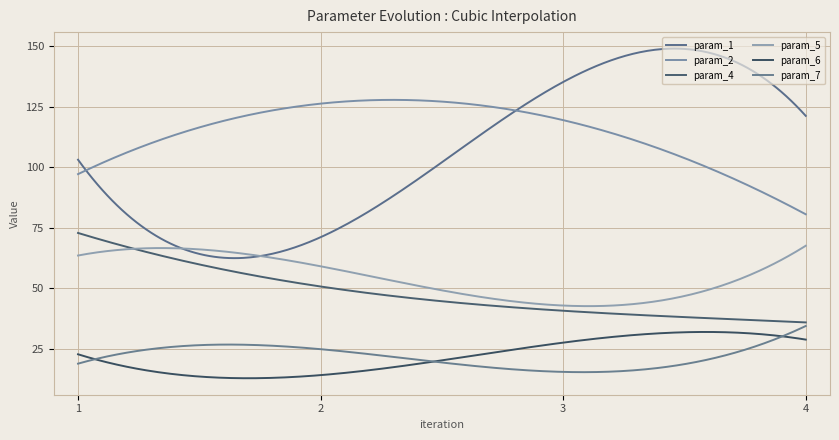

True or false: param_1 and param_2 intersect in this chart.

True